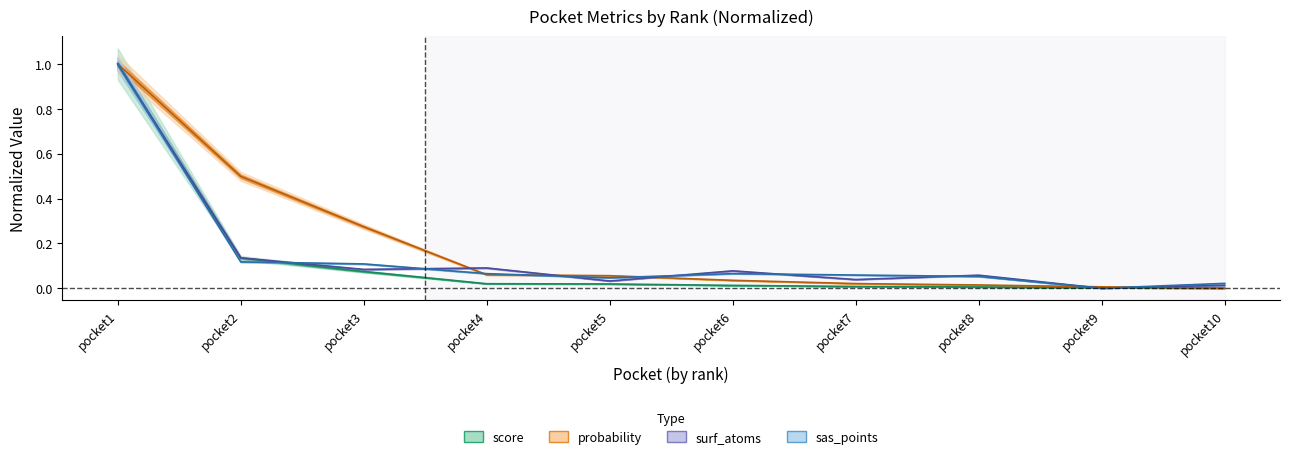

True or false: surf_atoms and sas_points cross at least once.

True